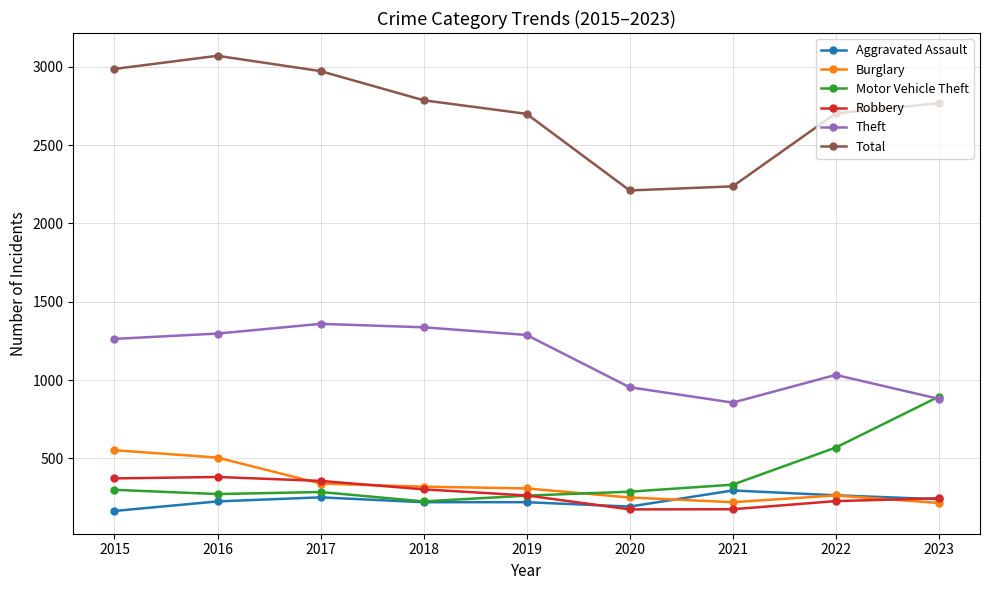

What is the difference between the Robbery values at 2017 and 2015?

16